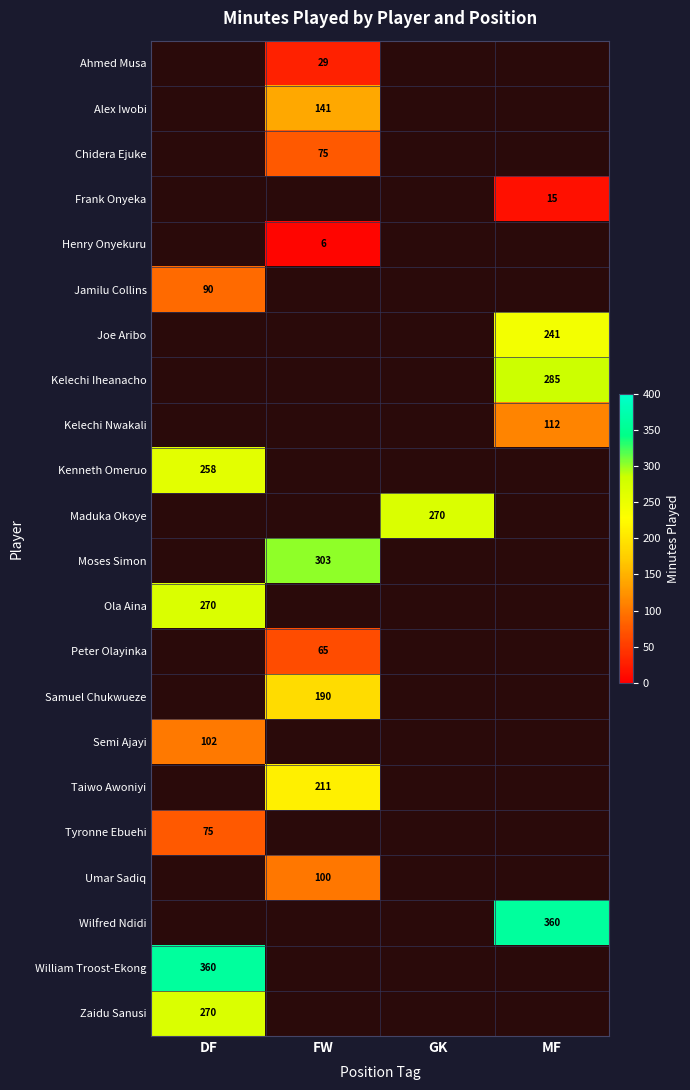

Between MF and FW, which is larger?

FW